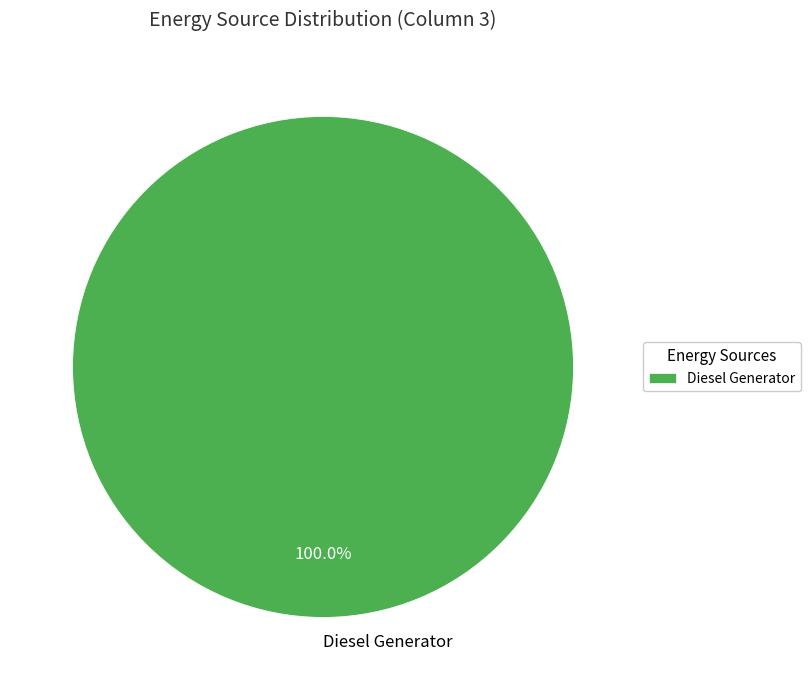

Does any single category account for the majority?

Yes